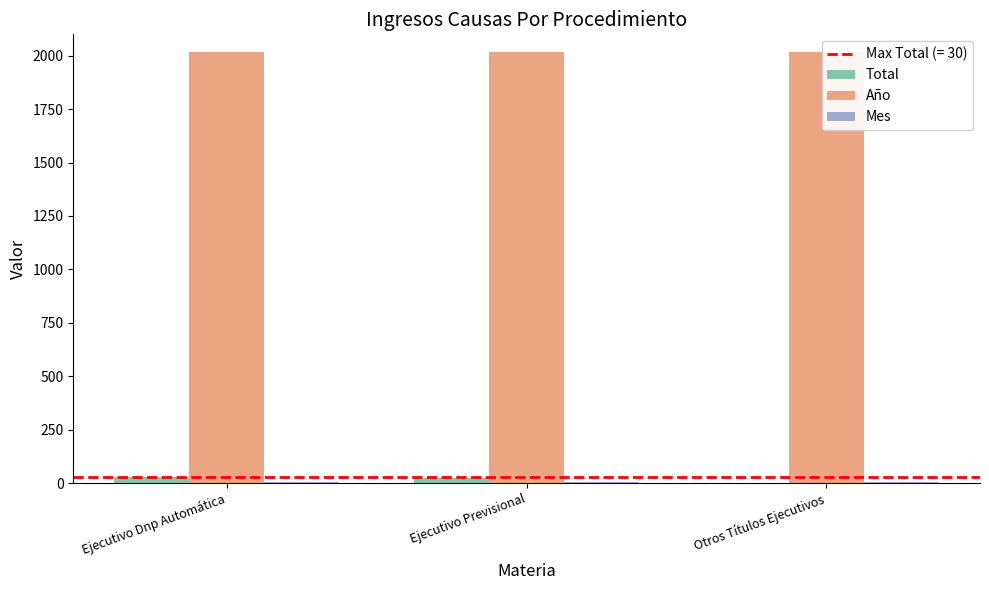

Which category has the lowest value across all series?

Otros Títulos Ejecutivos